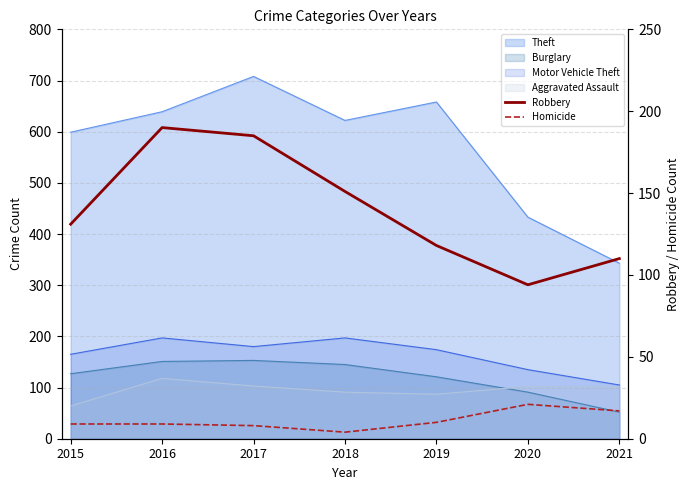

What is the sum of the Homicide values at 2017 and 2019?

18